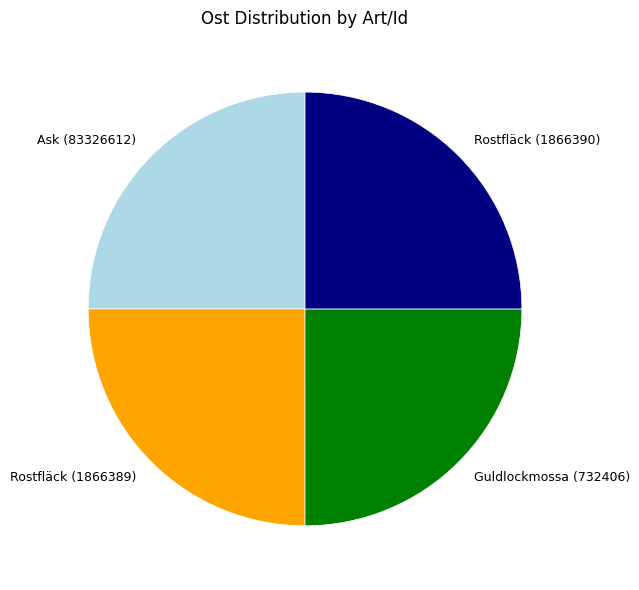

Does any single category account for the majority?

No